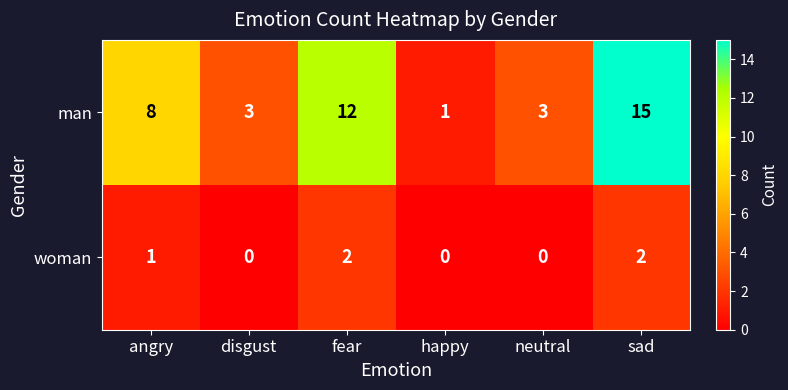

Which series has the widest spread of values?

man